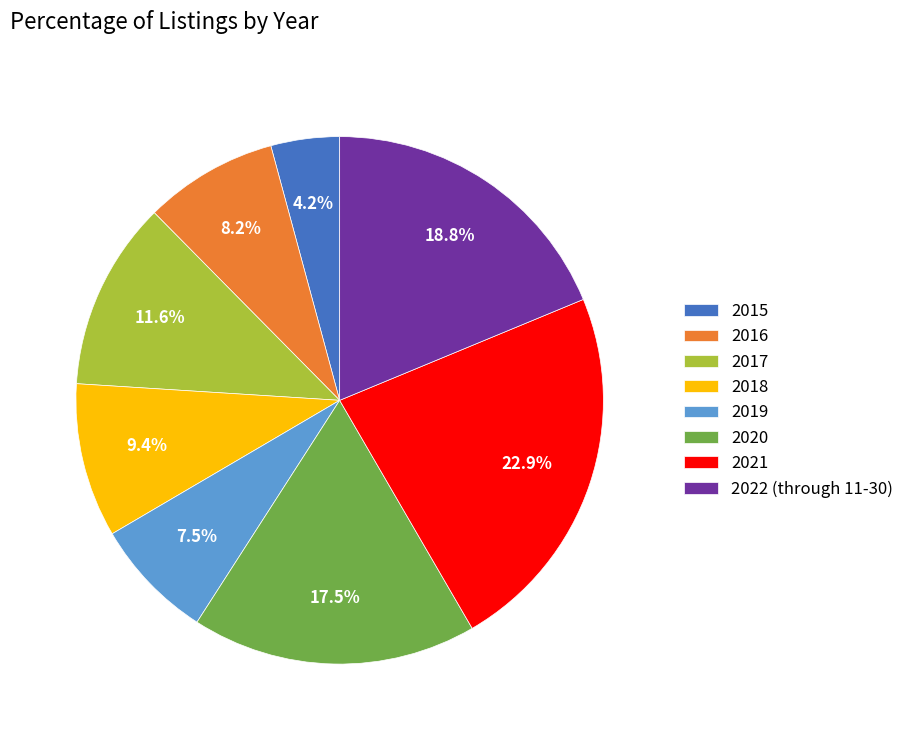

Is there a majority slice in this chart?

No